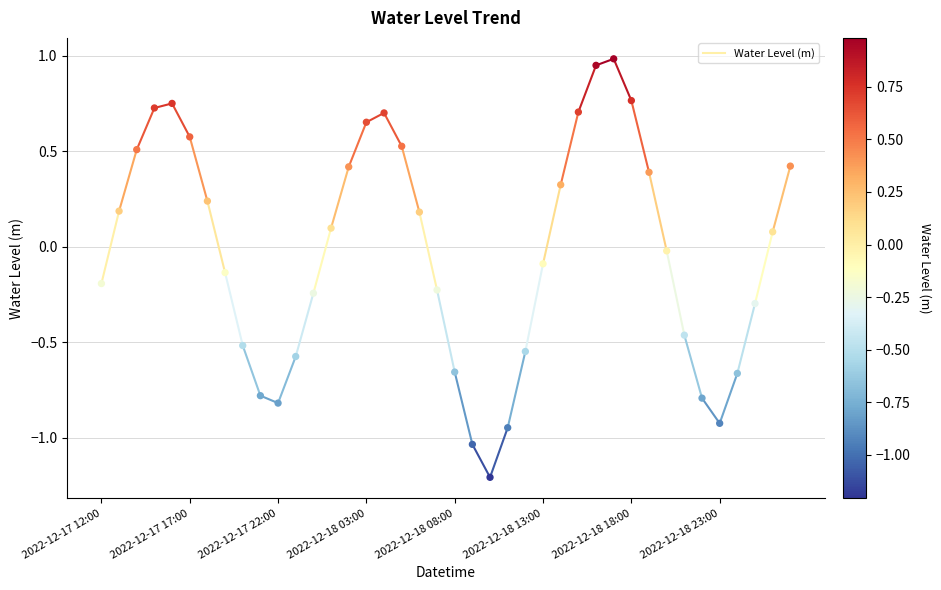

What is the range of Y values (max minus min)?

2.2